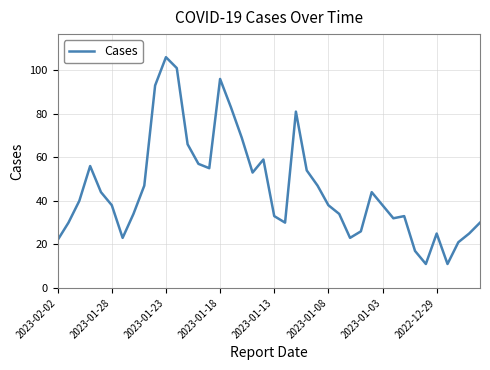

How many interior local valleys (lower than both neighbors) does the data have?

8